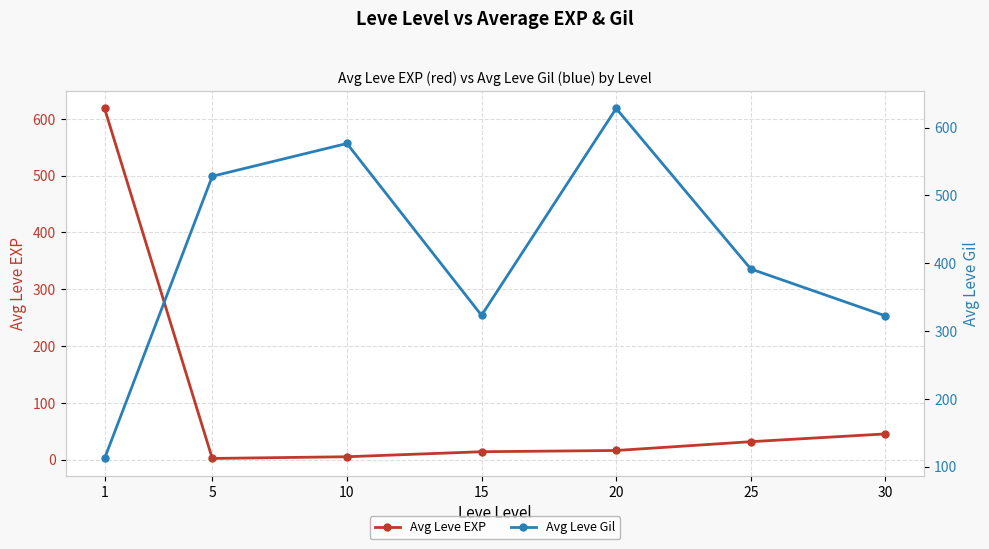

What is the total value across all series at 20?

644.7